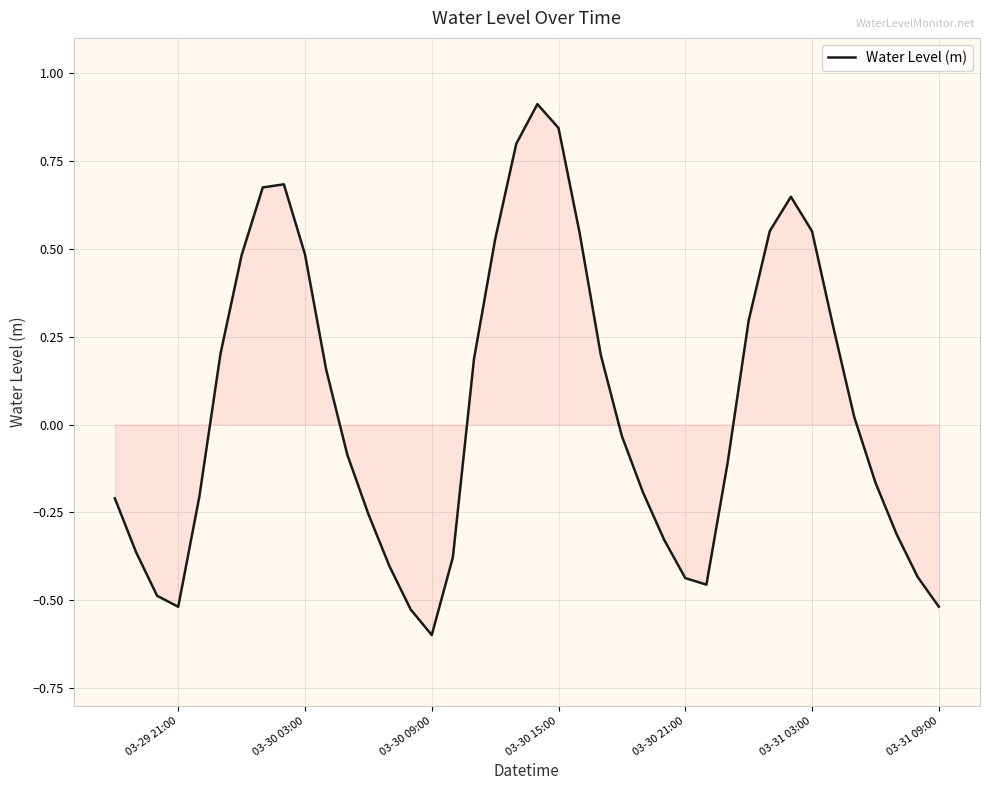

What is the greatest value displayed?

0.9